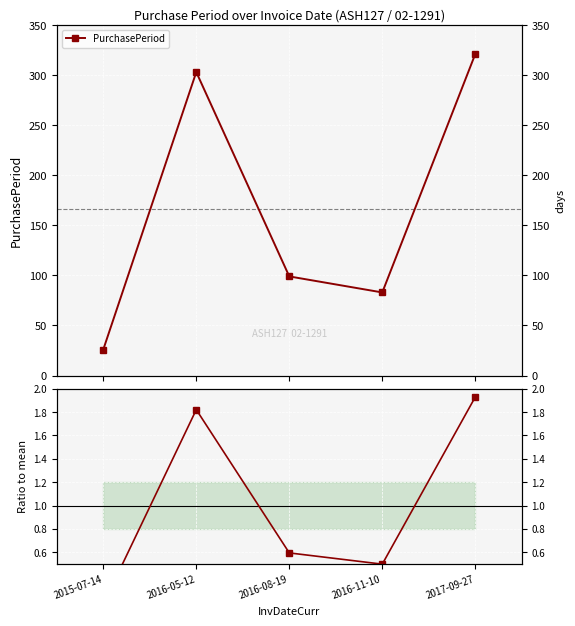

True or false: Ratio to mean and PurchasePeriod cross at least once.

False